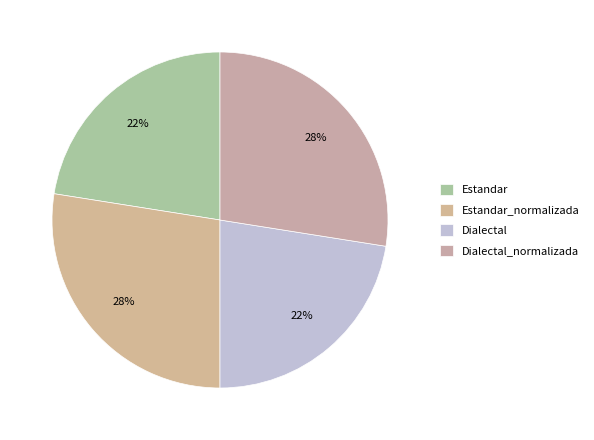

Which has a higher value, Dialectal_normalizada or Dialectal?

Dialectal_normalizada